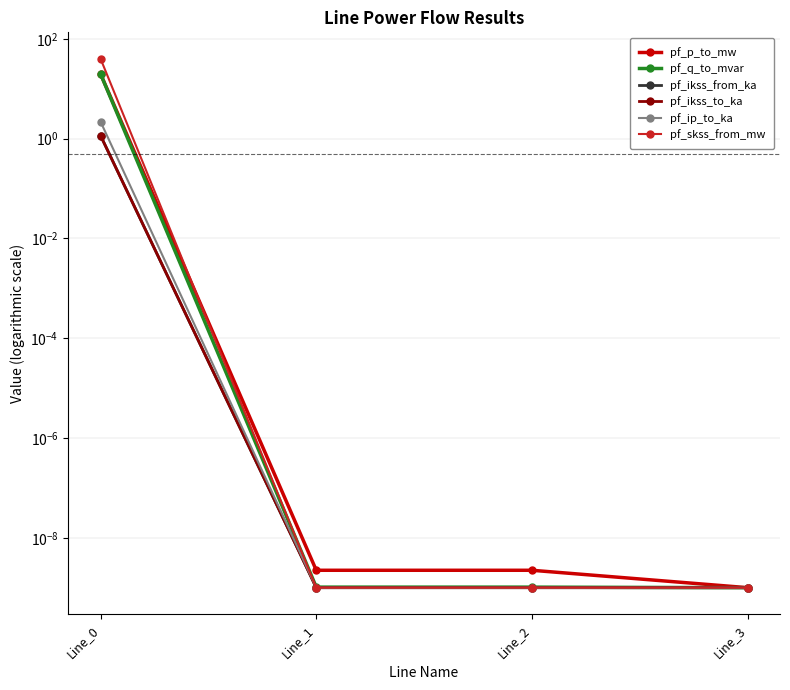

What are all the series names shown in the legend?

pf_p_to_mw, pf_q_to_mvar, pf_ikss_from_ka, pf_ikss_to_ka, pf_ip_to_ka, pf_skss_from_mw